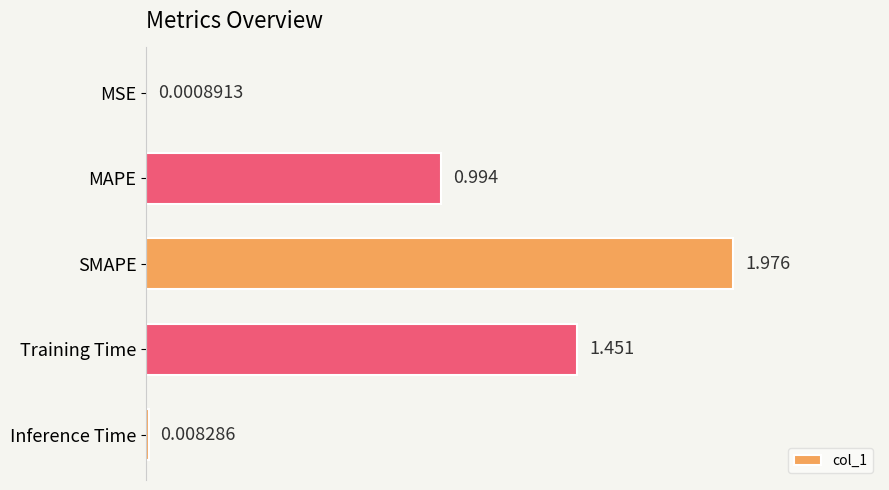

Where is the data nearest to the value 0?

MSE